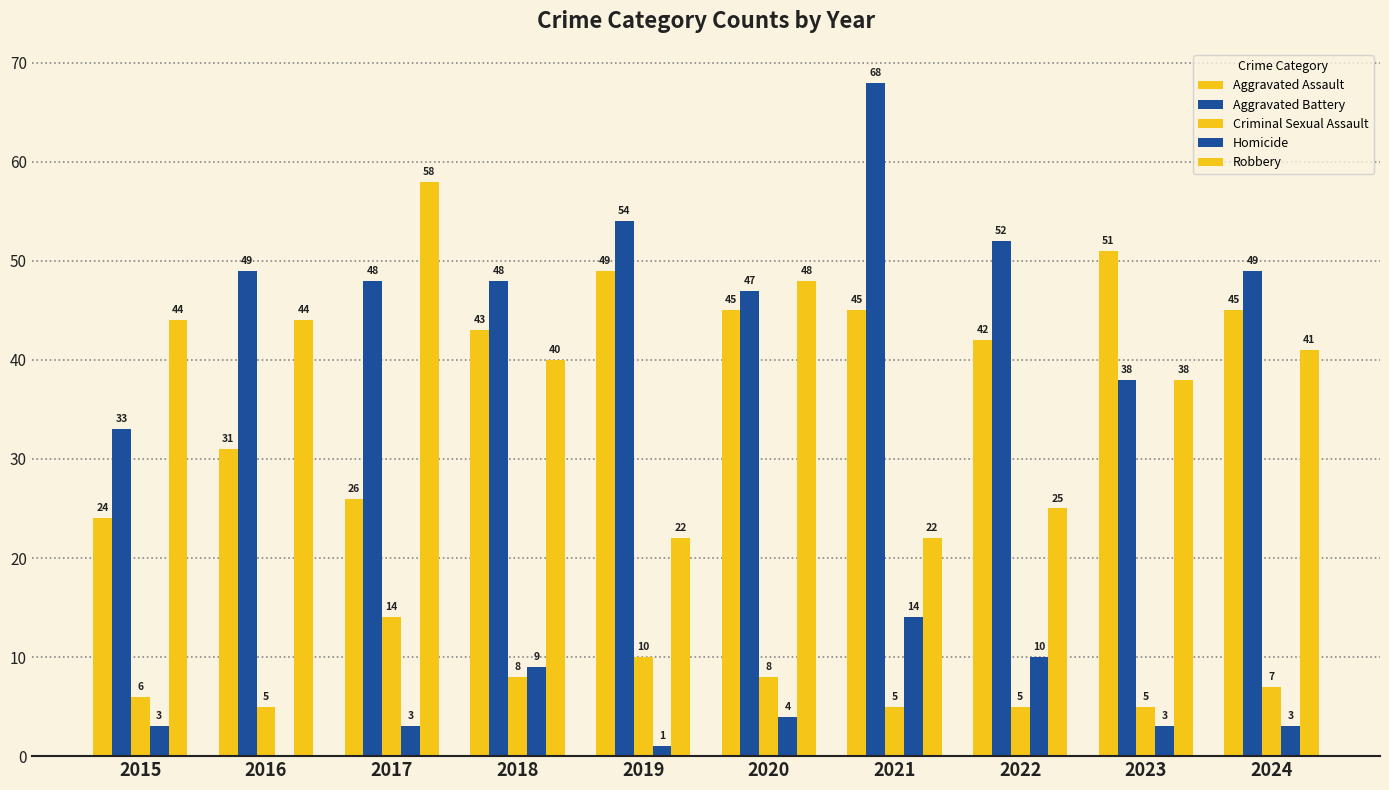

Count the number of data series in this chart.

5